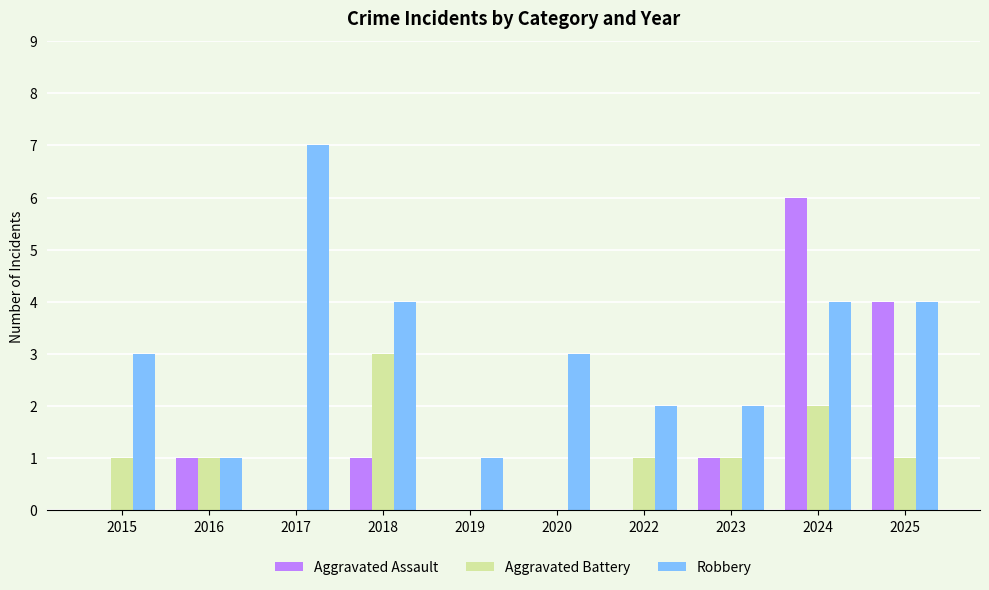

Reading left to right, extract all data points from this chart.

Aggravated Assault: 2015=0	2016=1	2017=0	2018=1	2019=0	2020=0	2022=0	2023=1	2024=6	2025=4
Aggravated Battery: 2015=1	2016=1	2017=0	2018=3	2019=0	2020=0	2022=1	2023=1	2024=2	2025=1
Robbery: 2015=3	2016=1	2017=7	2018=4	2019=1	2020=3	2022=2	2023=2	2024=4	2025=4